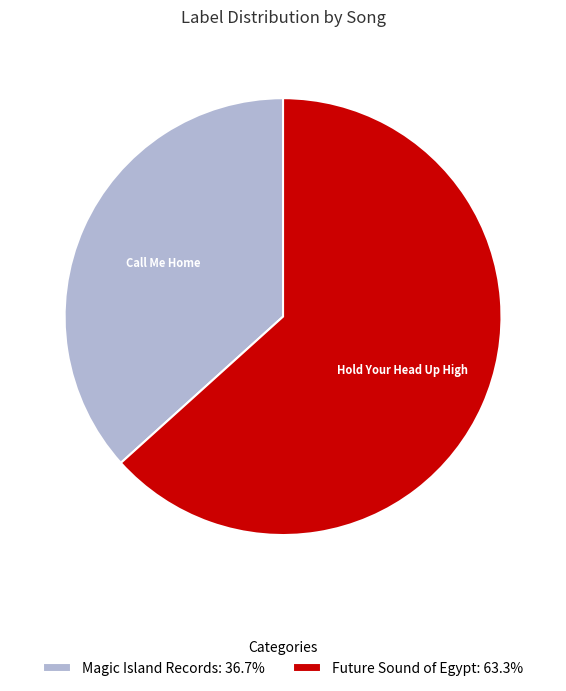

Is Future Sound of Egypt: 63.3% the majority of the pie?

Yes